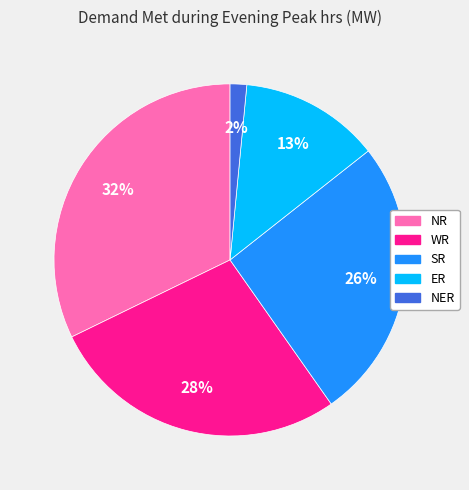

Combined, do NER and ER account for over 50%?

No